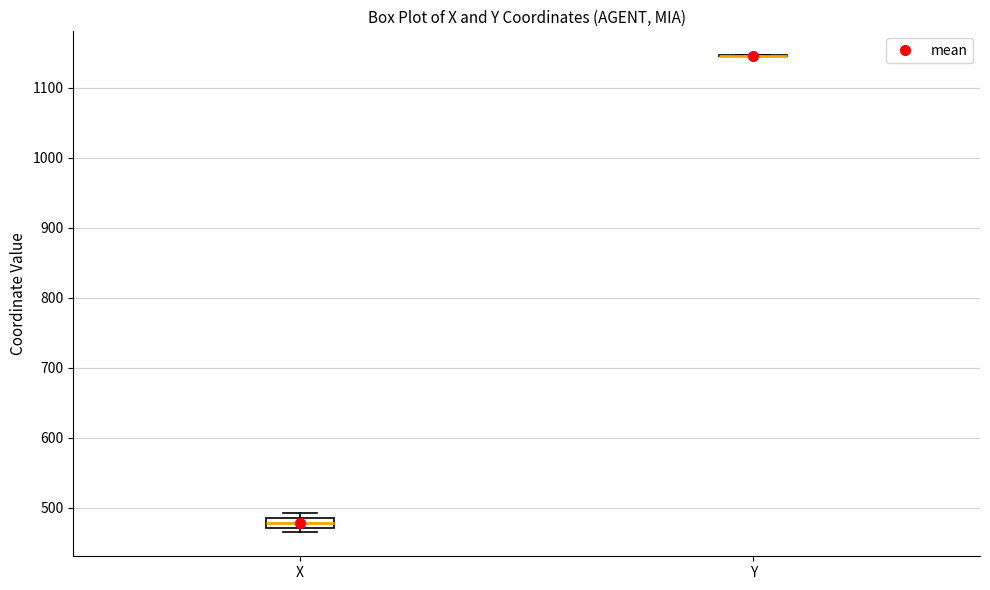

Where does the median line of the box for X sit on the y-axis? The values are not printed on the chart, so give them approximately, as read against the axis.

480